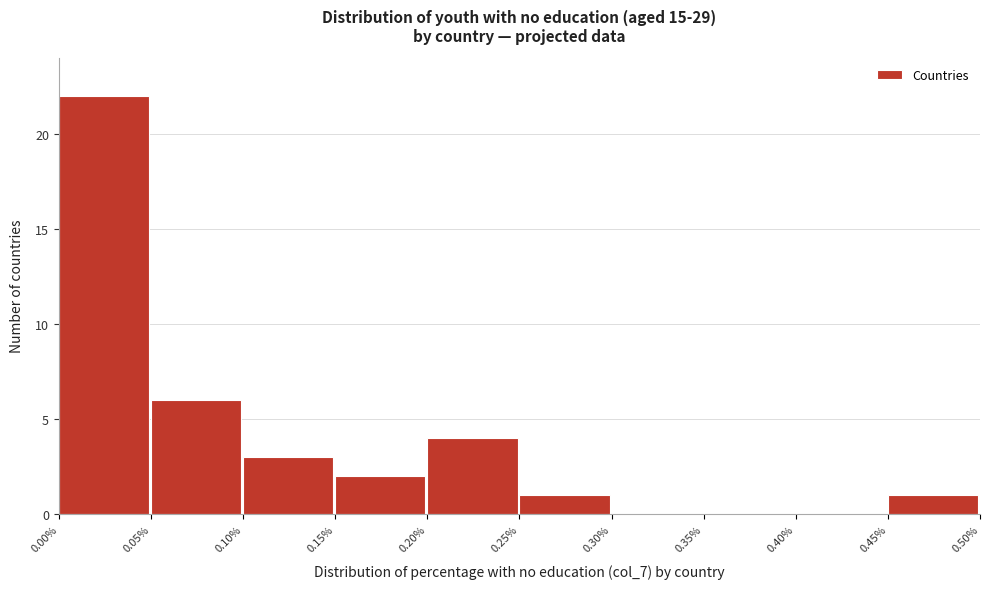

Reading left to right, list every bar in this chart as the range it spans on the x-axis followed by its height. The values are not printed on the chart, so give them approximately, as read against the axis.

0.00% to 0.05%: 22
0.05% to 0.10%: 6
0.10% to 0.15%: 3
0.15% to 0.20%: 2
0.20% to 0.25%: 4
0.25% to 0.30%: 1
0.30% to 0.35%: 0
0.35% to 0.40%: 0
0.40% to 0.45%: 0
0.45% to 0.50%: 1